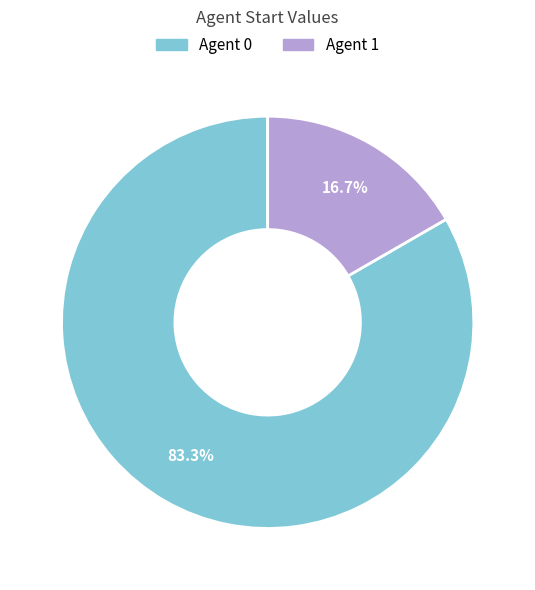

Is there a majority slice in this chart?

Yes